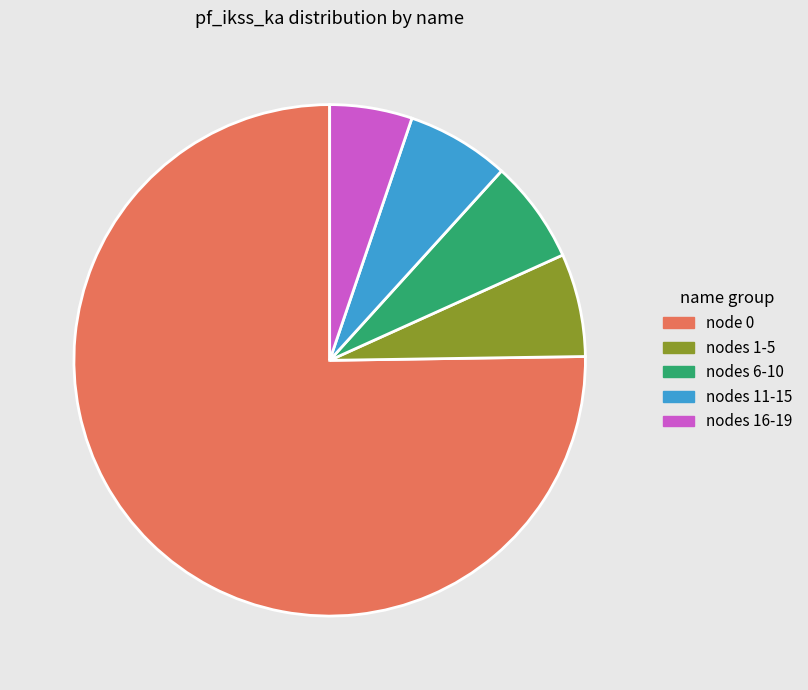

True or false: nodes 11-15 accounts for 14% of the total.

False